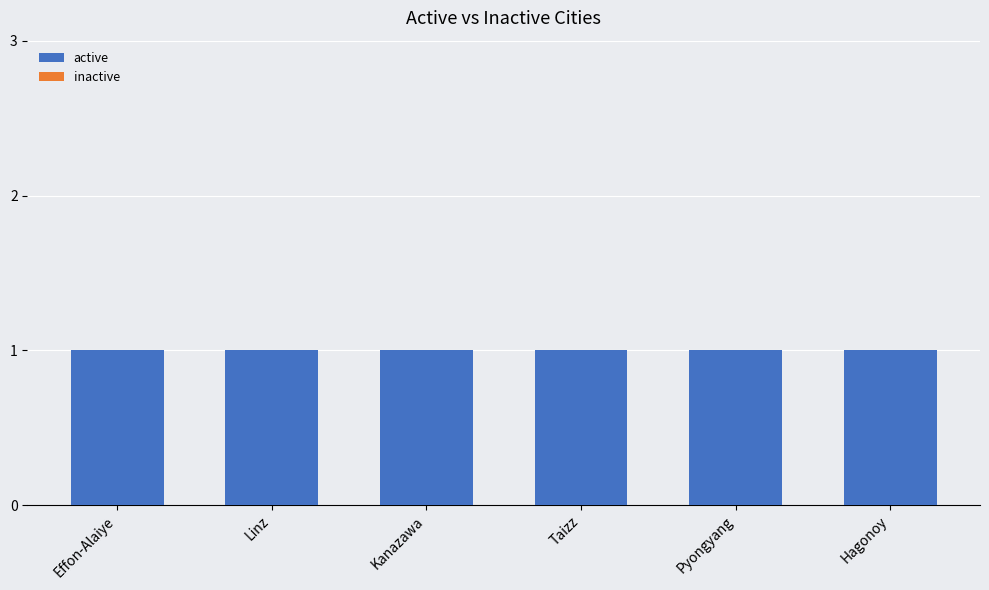

Reading left to right, list all the values displayed in this chart.

active: 1	1	1	1	1	1
inactive: 0	0	0	0	0	0